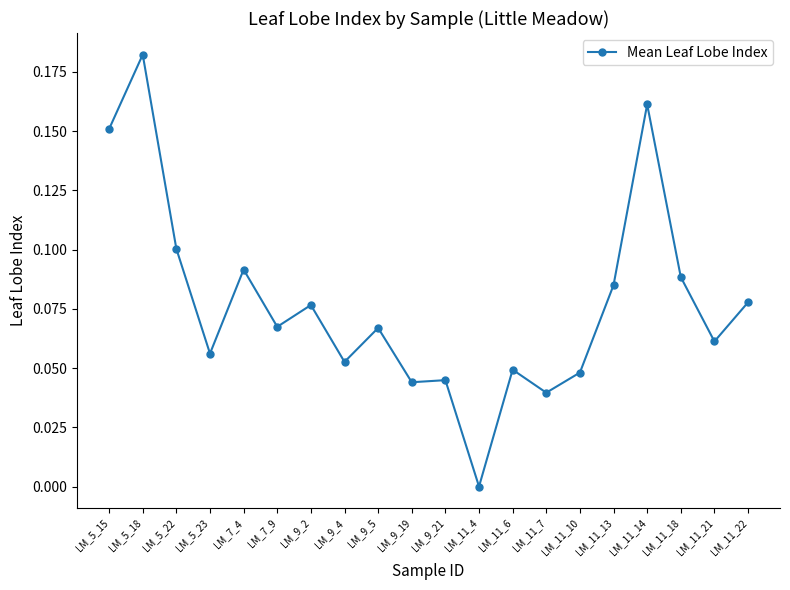

Where is the first local maximum?

LM_5_18